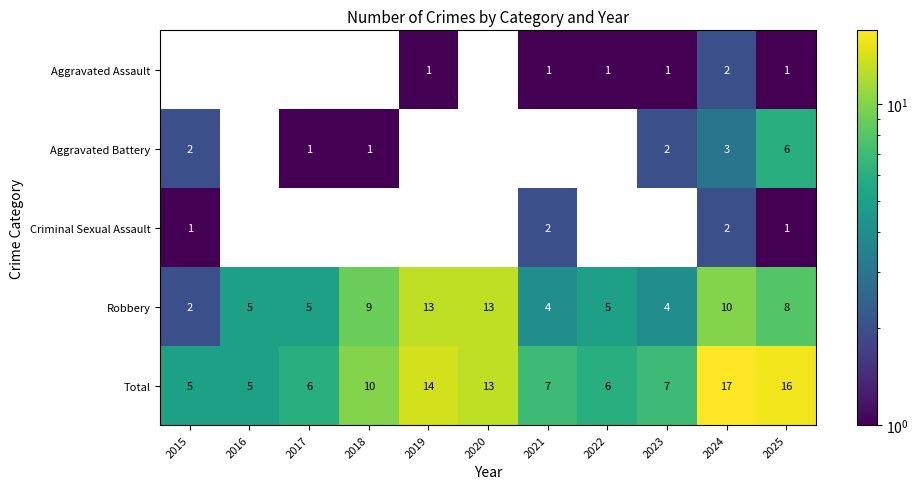

At which category is the sum across all series the highest?

2024